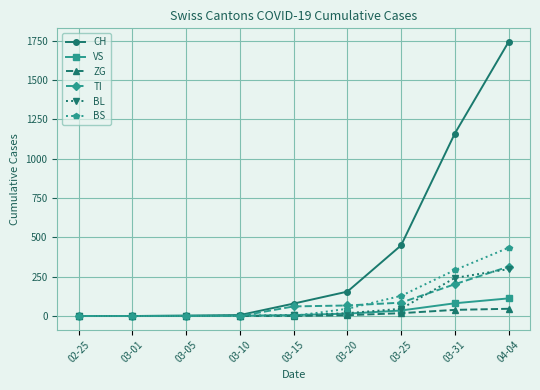

What is the greatest value displayed?

1742